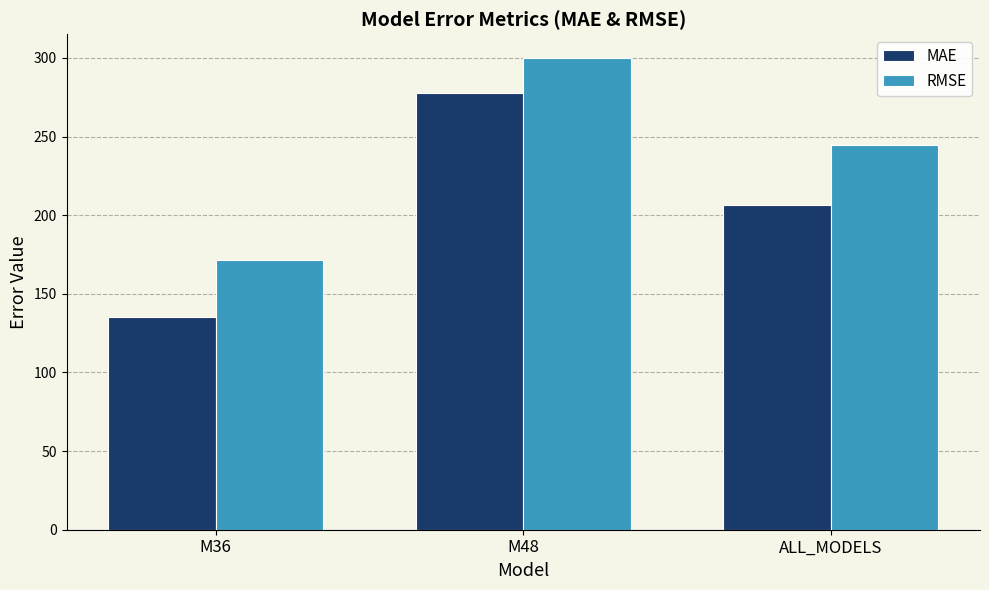

What value does the RMSE series have at M36?

171.5